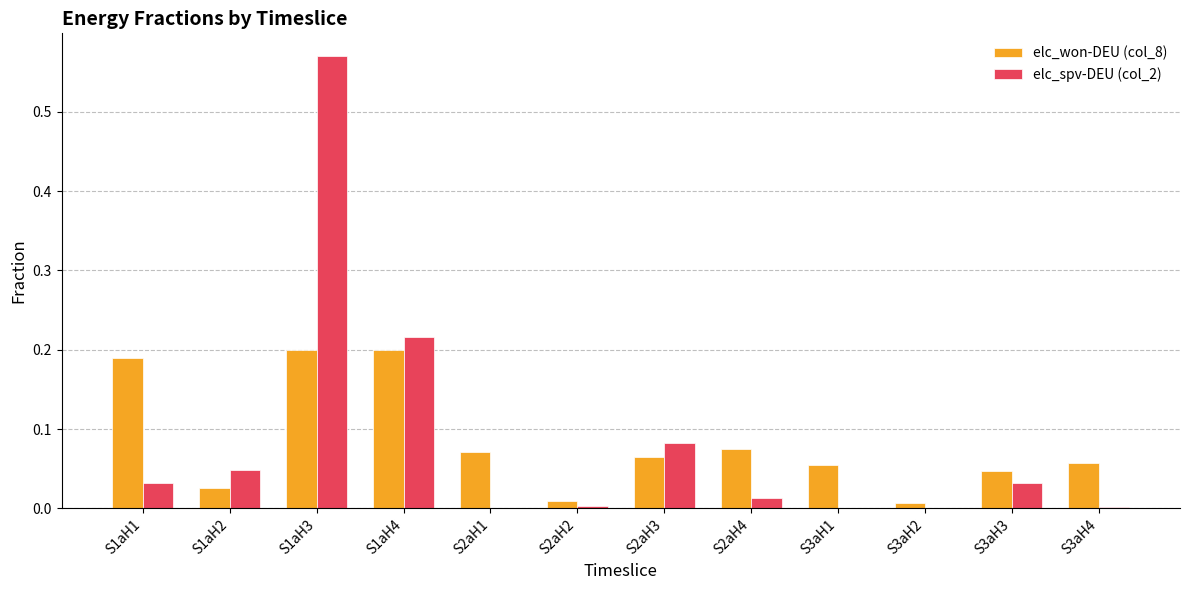

Which series has the largest range (max minus min)?

elc_spv-DEU (col_2)